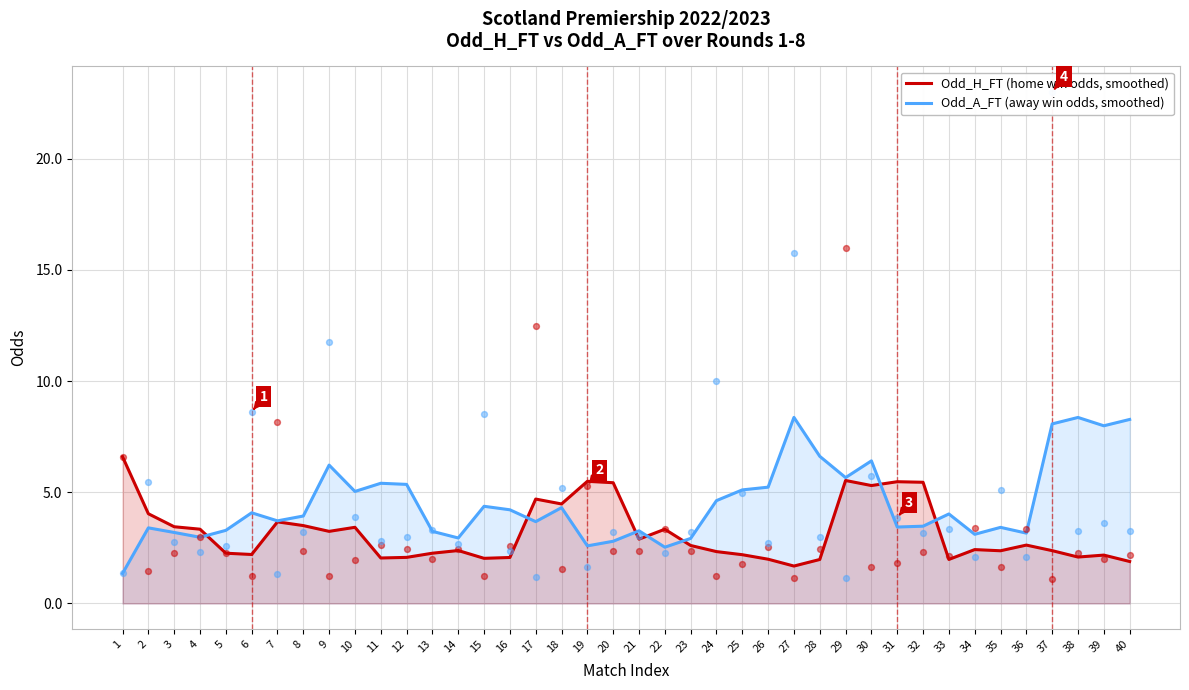

At how many categories does at least one series exceed 7?

5